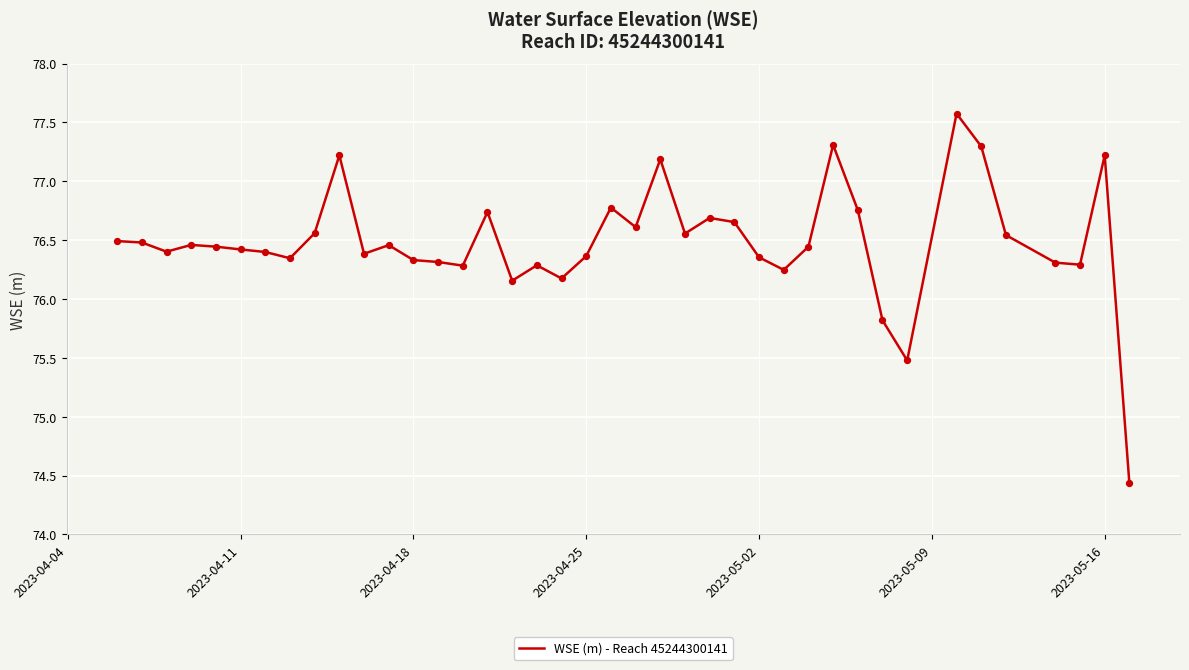

What is the smallest value displayed?

74.4